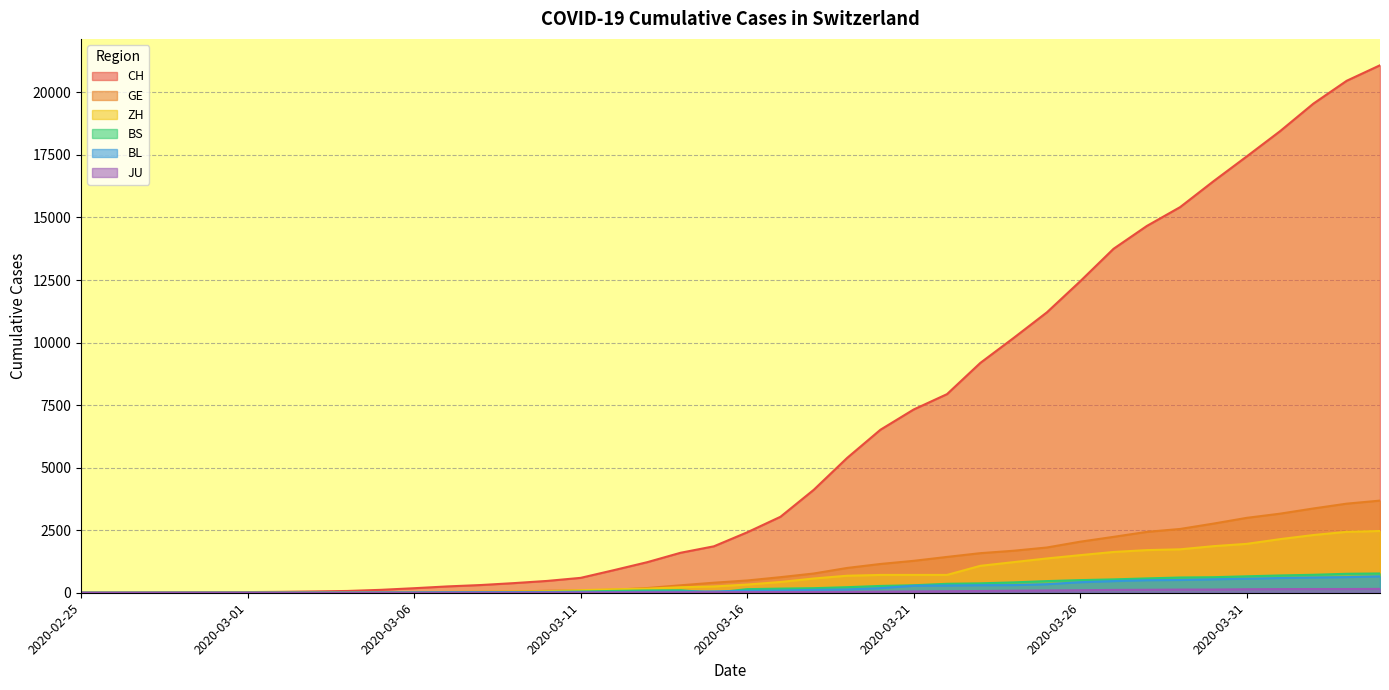

Count the number of data series in this chart.

6